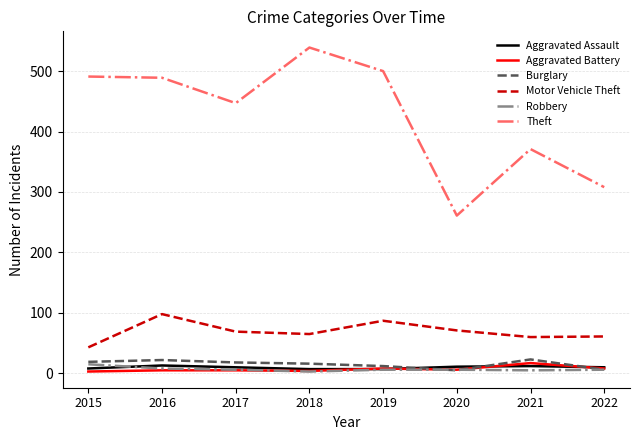

What is the difference between the maximum and minimum values in the Robbery series?

12